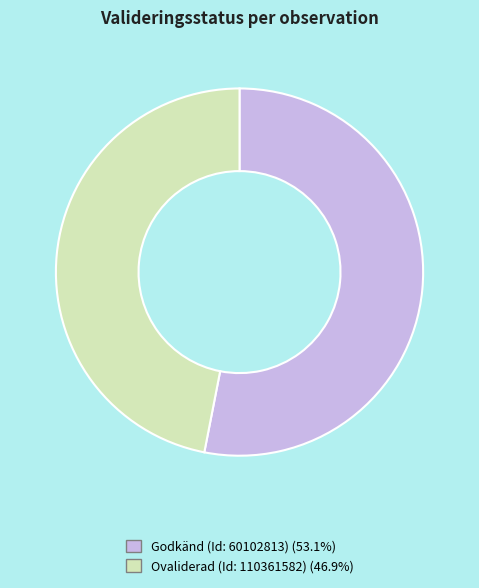

Is Ovaliderad (Id: 110361582) (46.9%) the majority of the pie?

No